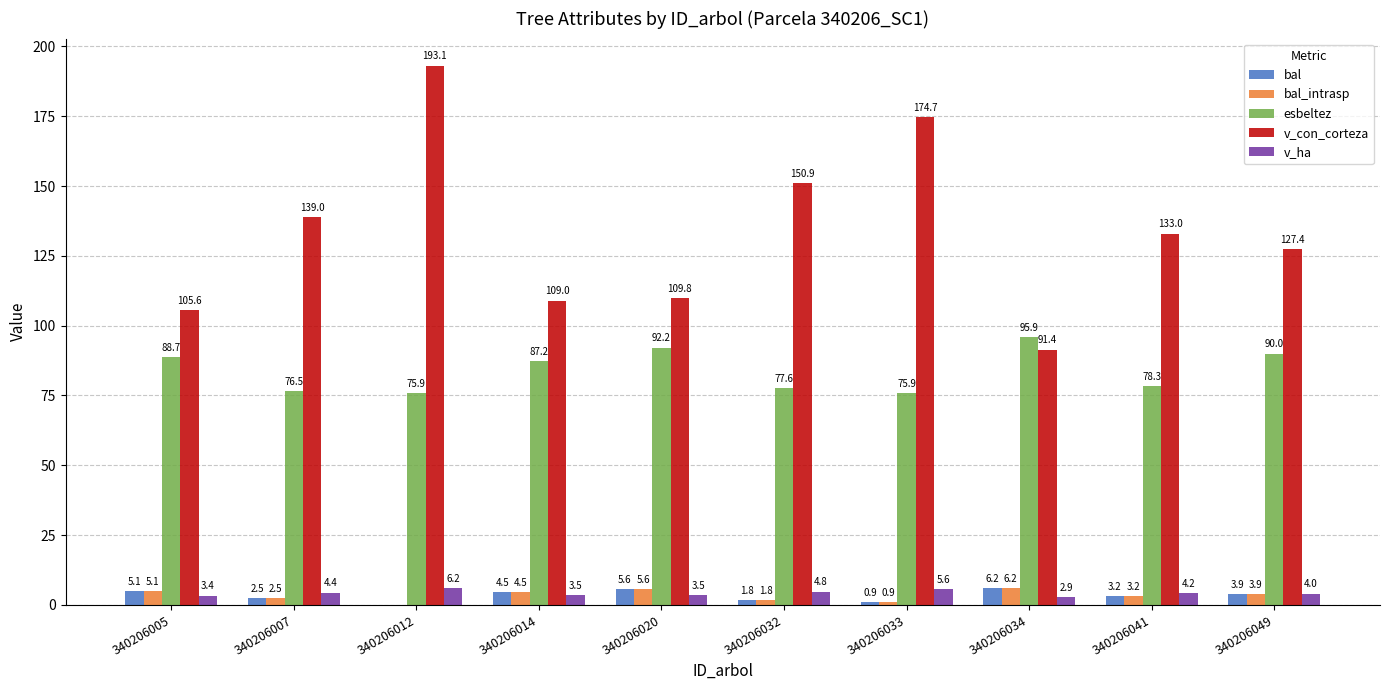

At which label does esbeltez first exceed 87?

340206005